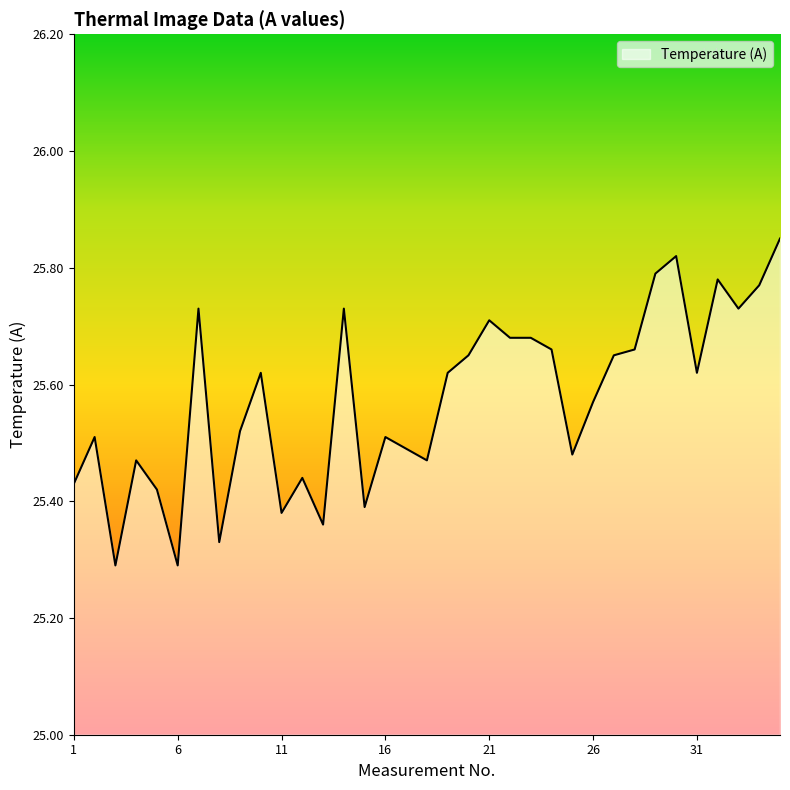

What is the difference between the maximum and minimum values?

0.6